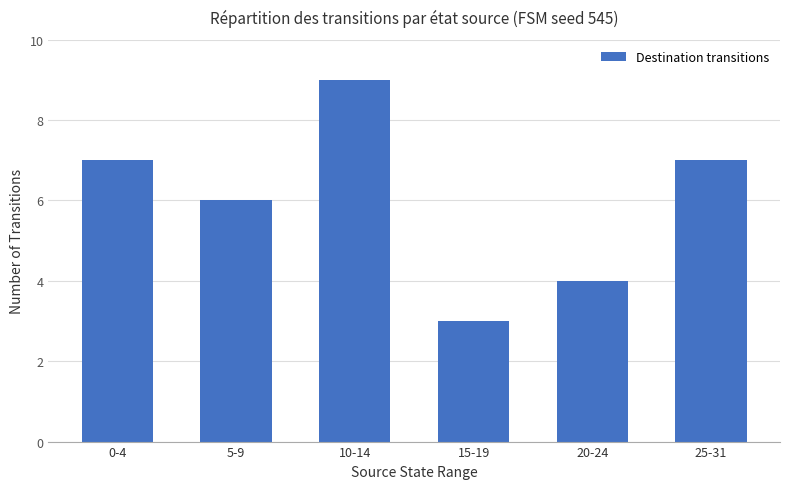

What is the label of the 6th bar from the left?

25-31